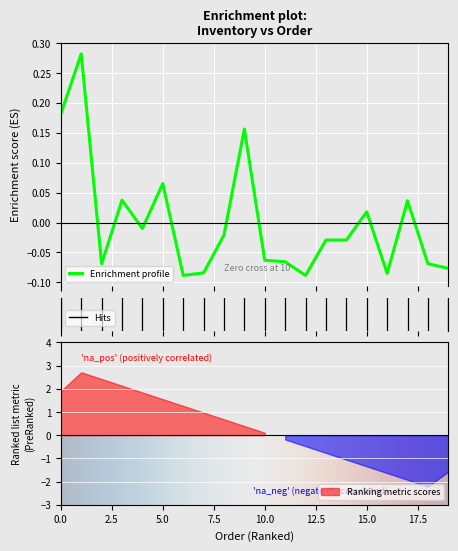

True or false: the data has more than 2 interior local peaks.

True